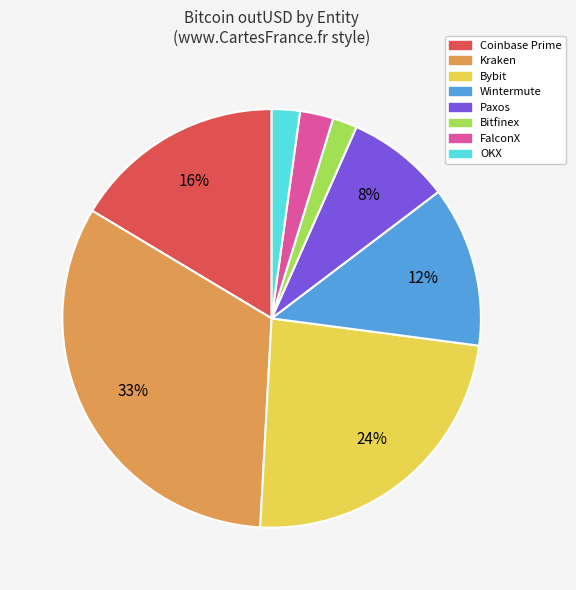

To the nearest percent, what is the difference between the largest and smallest slice percentages?

31%